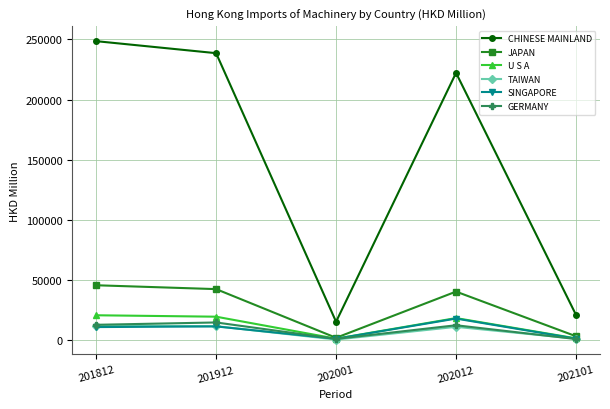

In GERMANY, how many points are higher than both neighbors (excluding endpoints)?

2